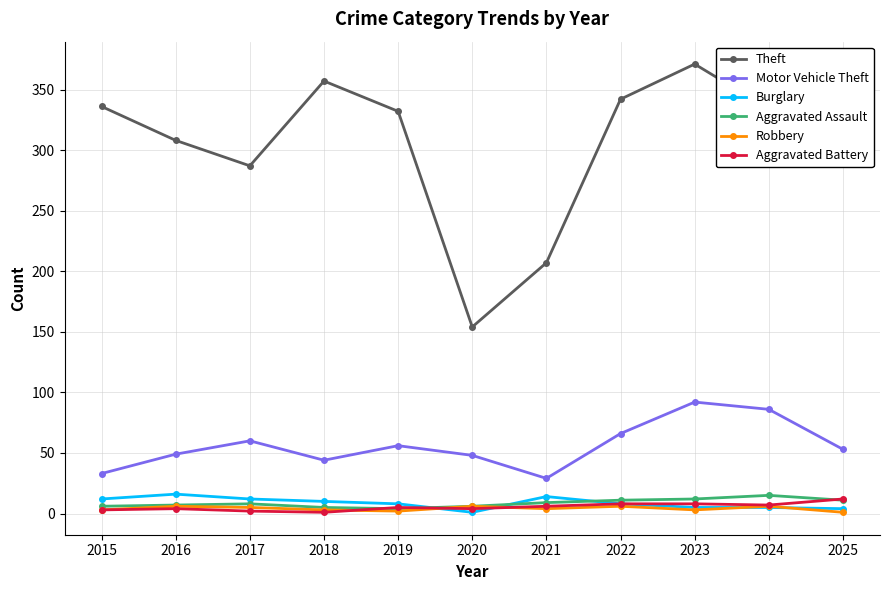

True or false: Robbery and Theft intersect in this chart.

False